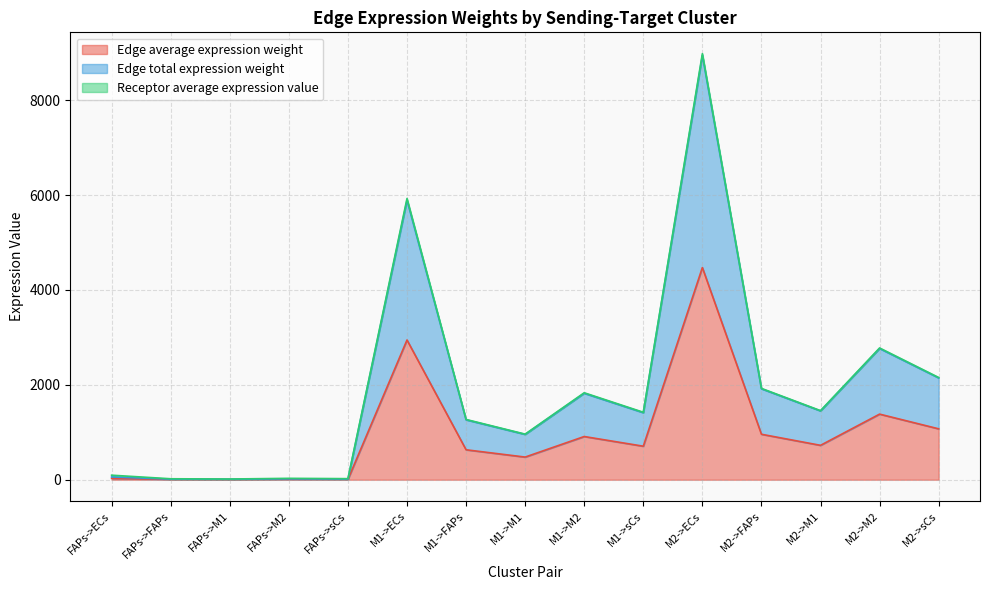

What is the difference between the maximum and minimum values in the Edge average expression weight series?

4467.5